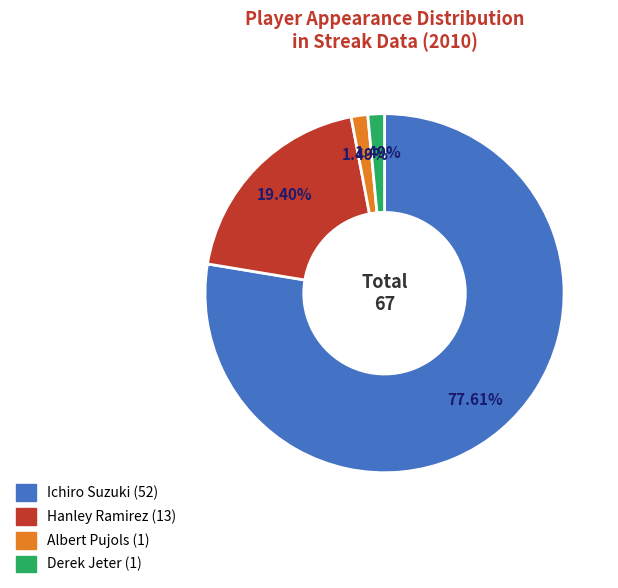

To the nearest percent, what percentage of the pie is Ichiro Suzuki?

78%